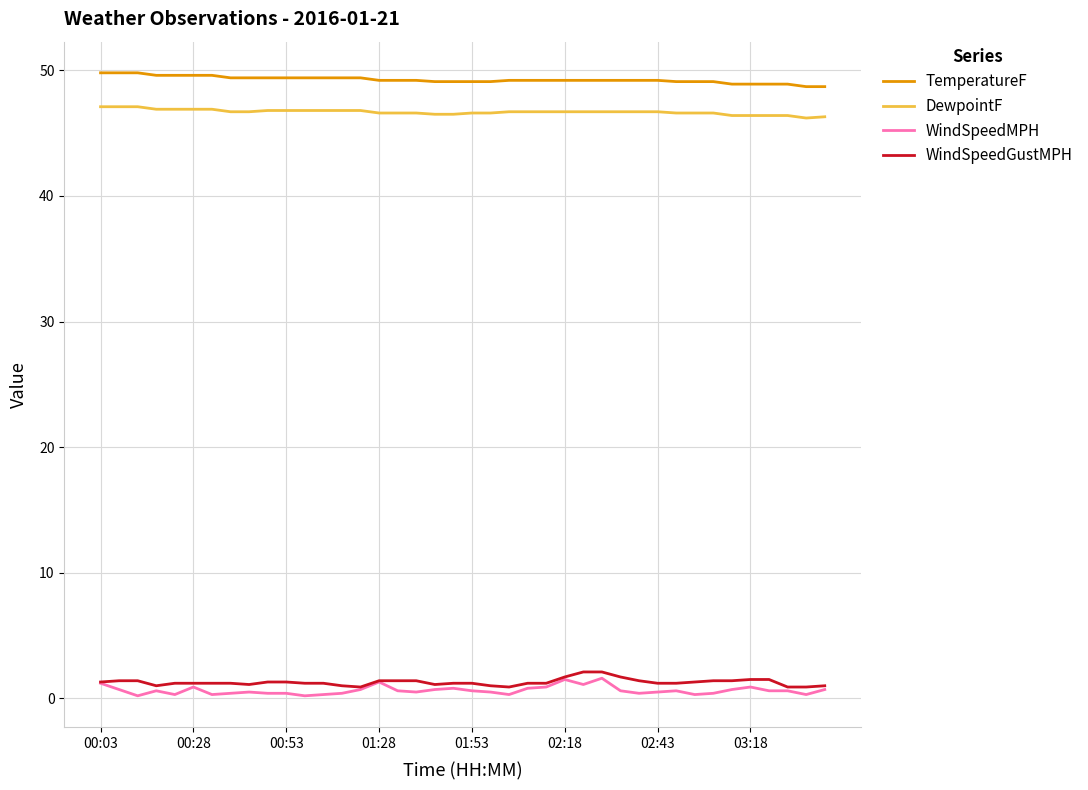

What is the highest value of the WindSpeedMPH series?

1.6